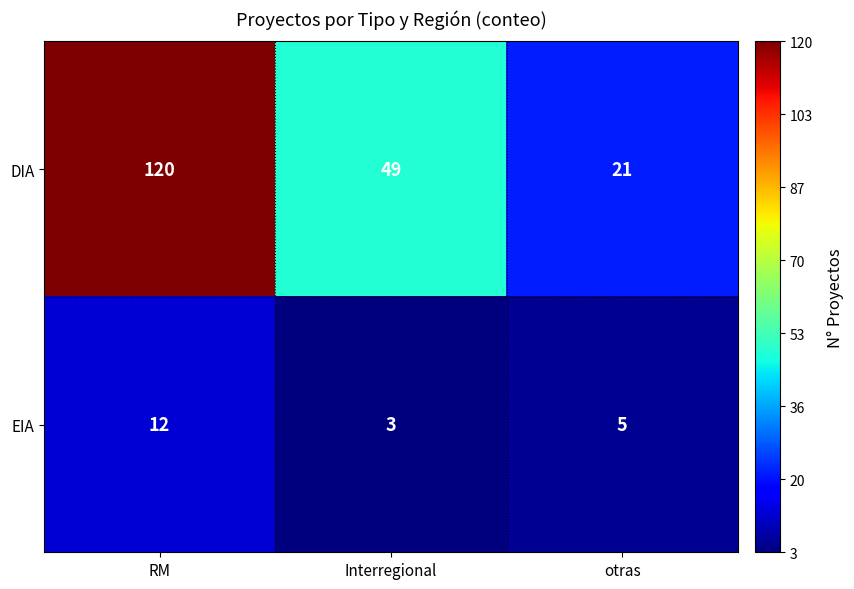

At which category is the sum across all series the highest?

RM